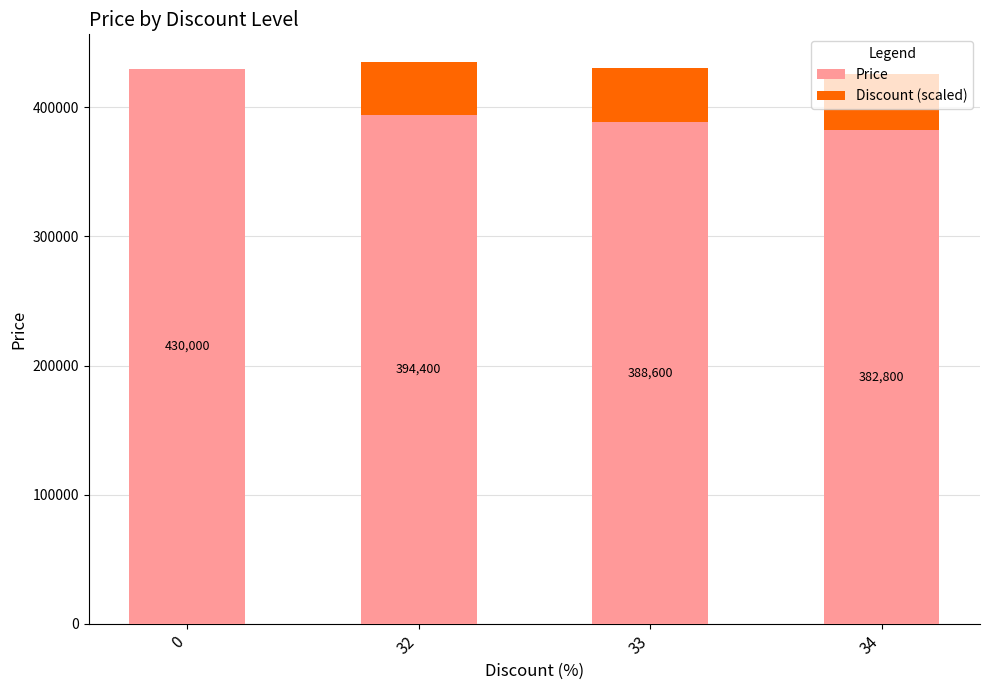

What is the maximum value for Price?

430000.0